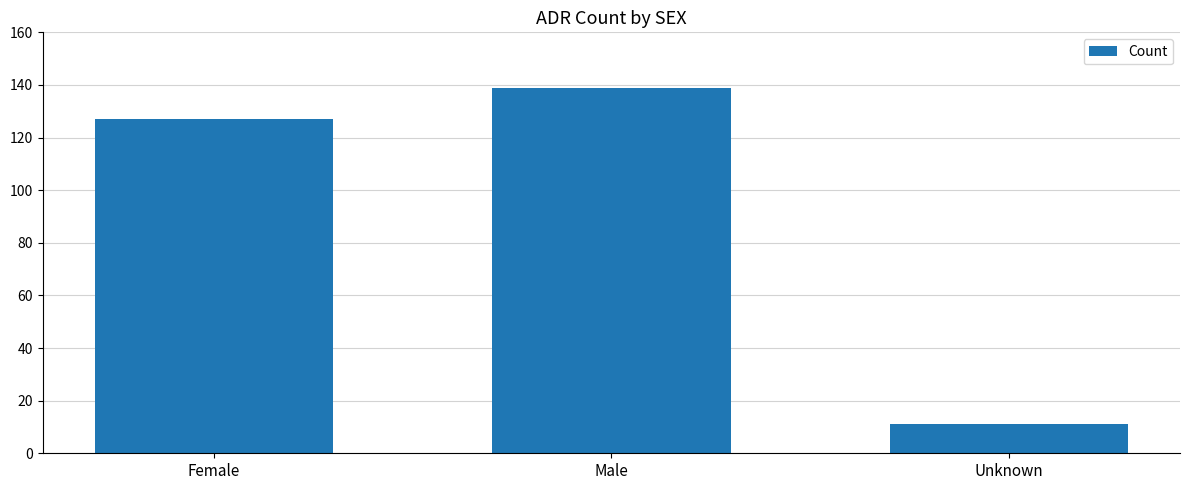

How many data points are less than 127?

1